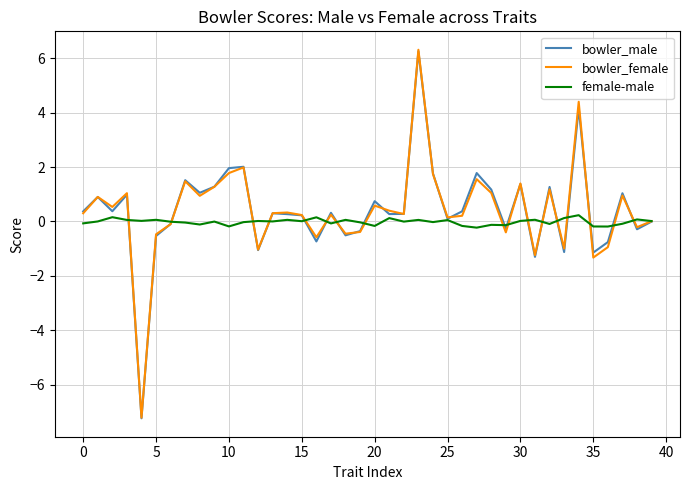

What is the smallest value displayed?

-7.2